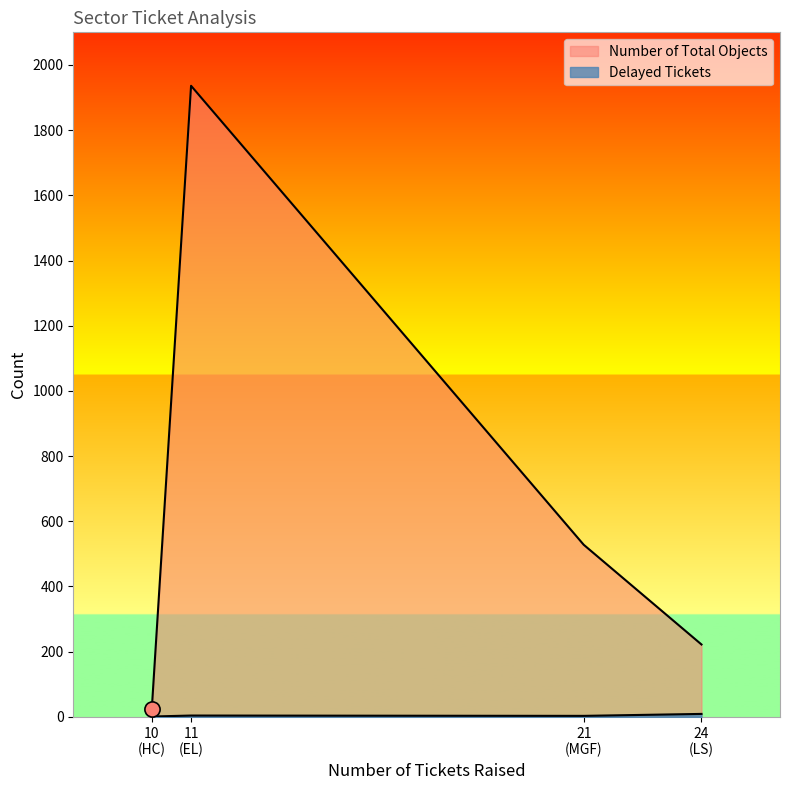

At which category is the sum across all series the highest?

EL